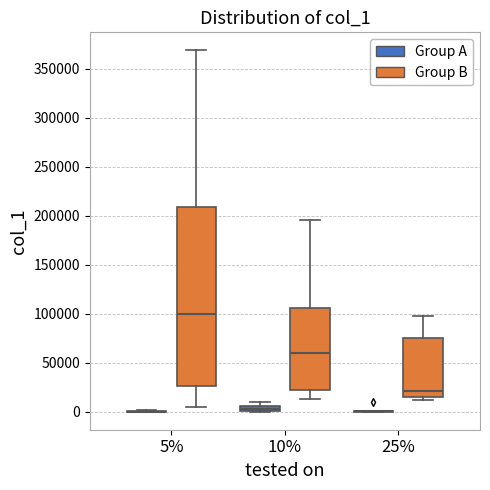

Where does the lower whisker of the box for 10% (Group B) end on the y-axis? The values are not printed on the chart, so give them approximately, as read against the axis.

15000